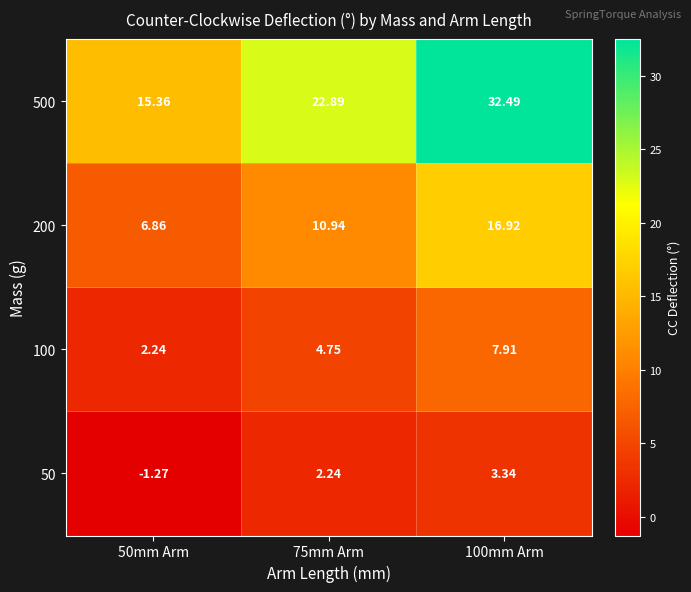

How many distinct data groups are displayed?

4